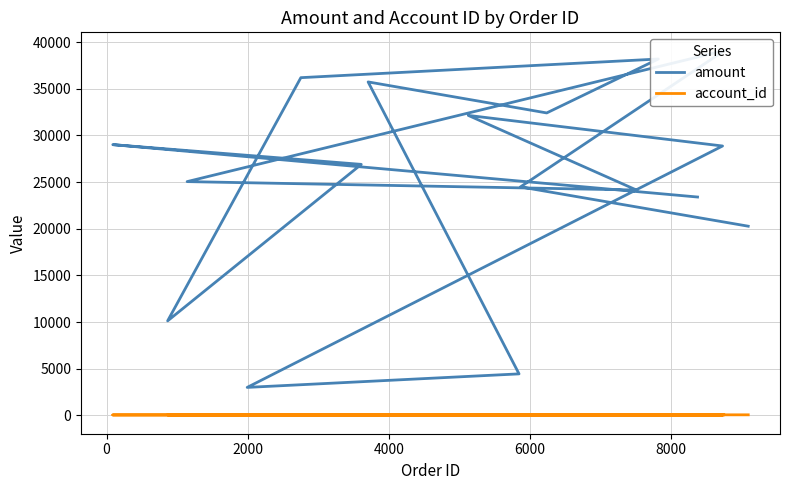

True or false: account_id and amount intersect in this chart.

False